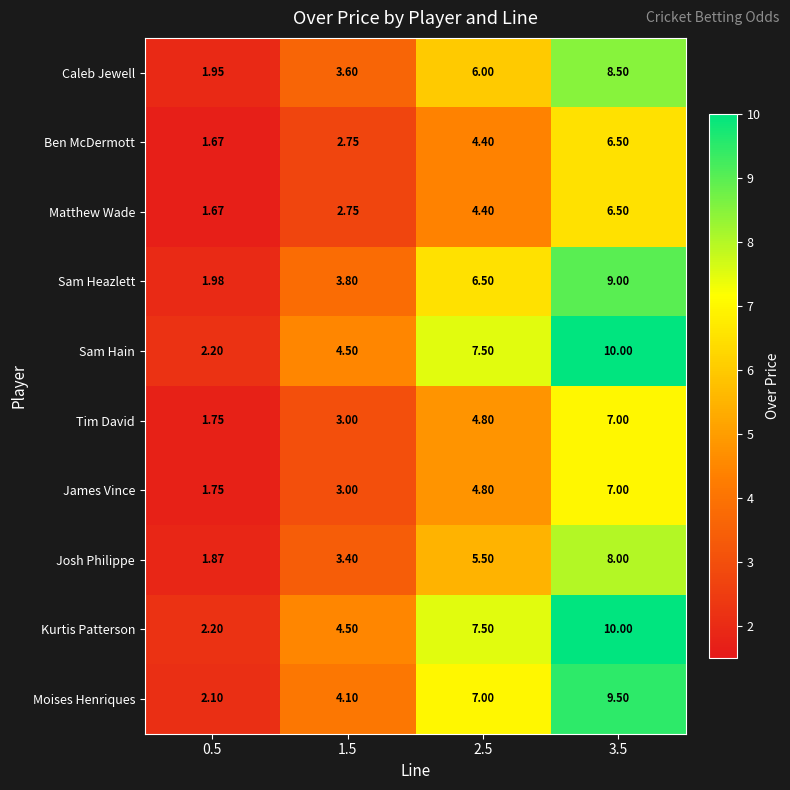

Is the value of Tim David at 2.5 greater than the value of Moises Henriques at 3.5?

No